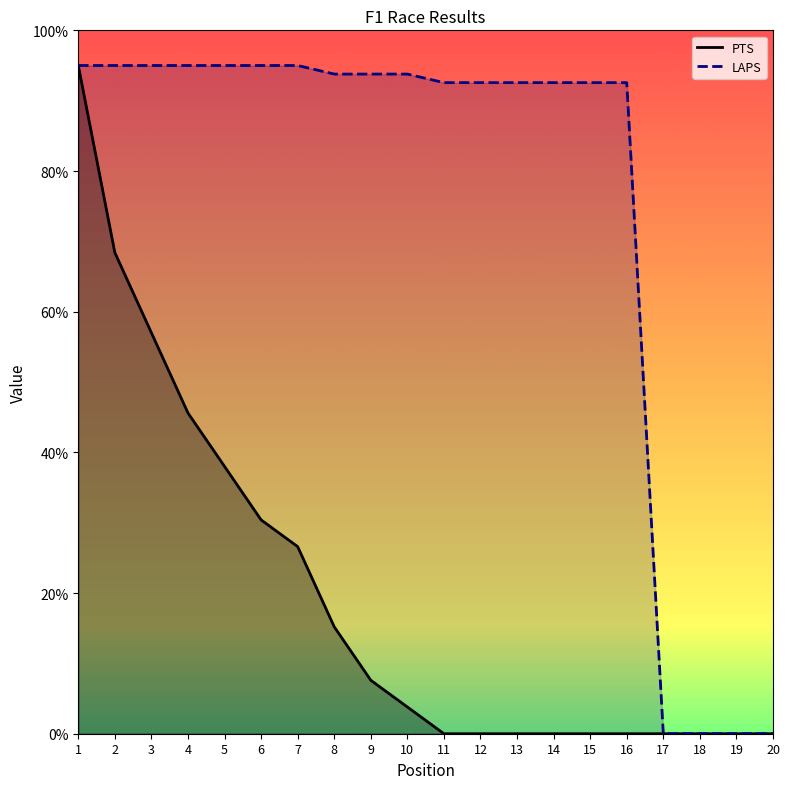

List the series in order of their peak value, lowest first.

PTS, LAPS